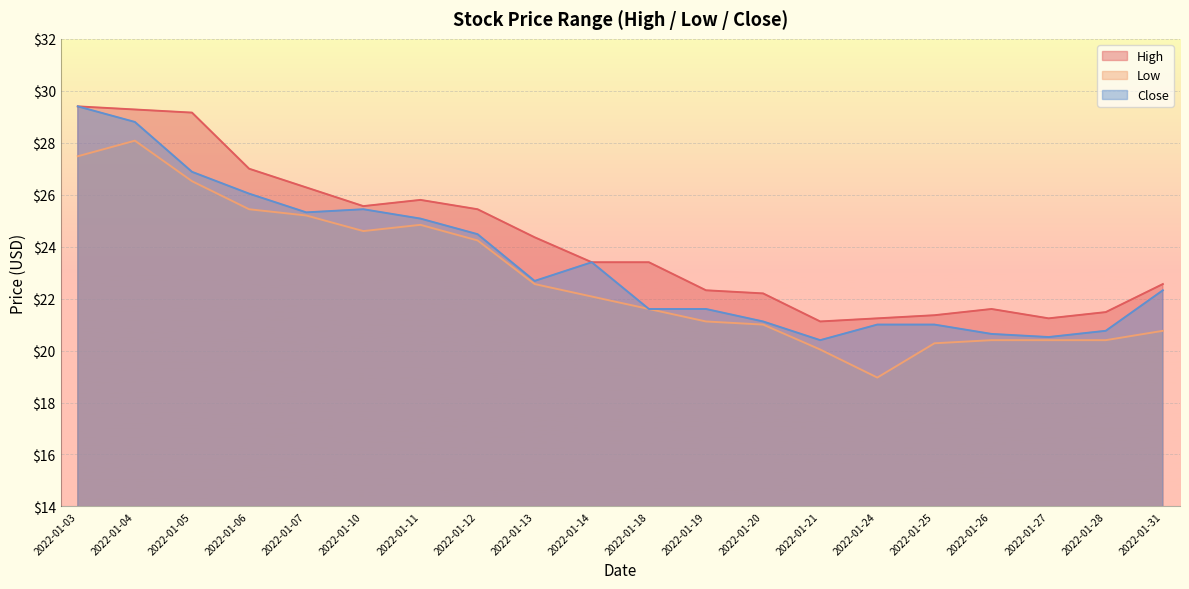

Is it true that High equals 44.8 at 2022-01-03?

False